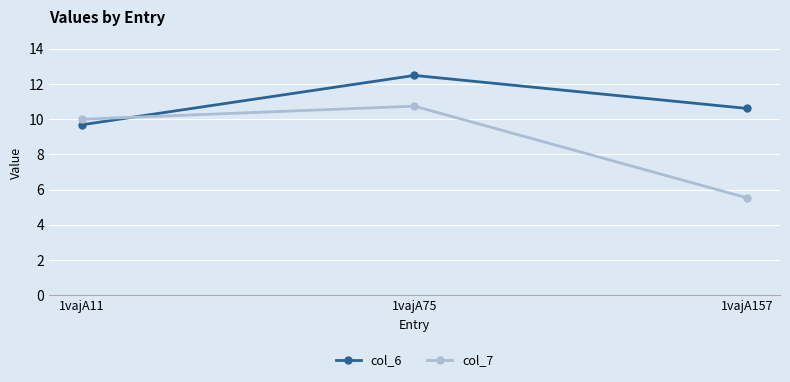

Between 1vajA75 and 1vajA157, which series saw the biggest shift?

col_7